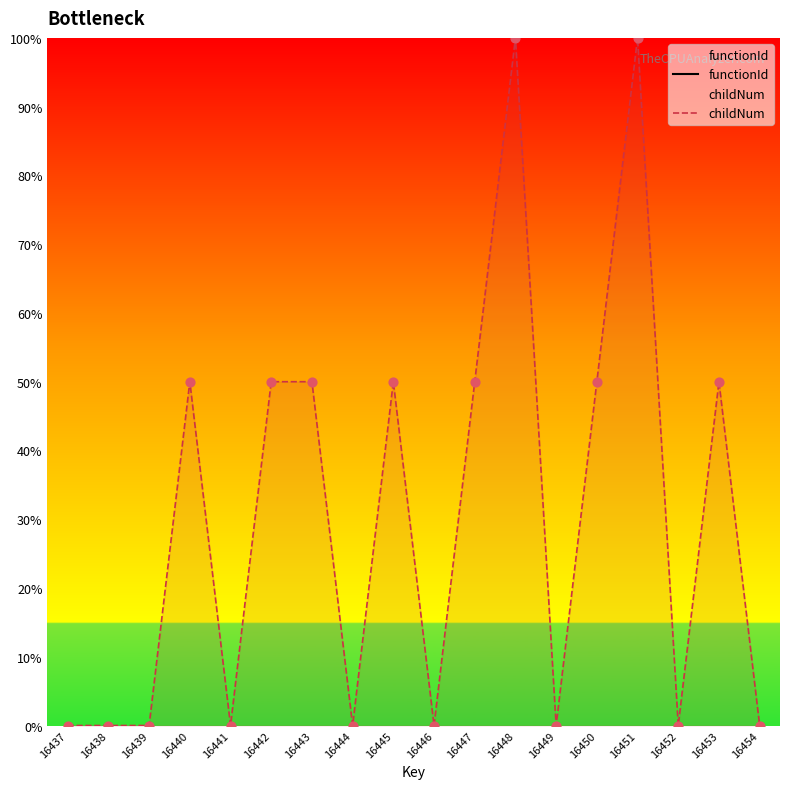

Which series has the largest Y range (max minus min)?

childNum